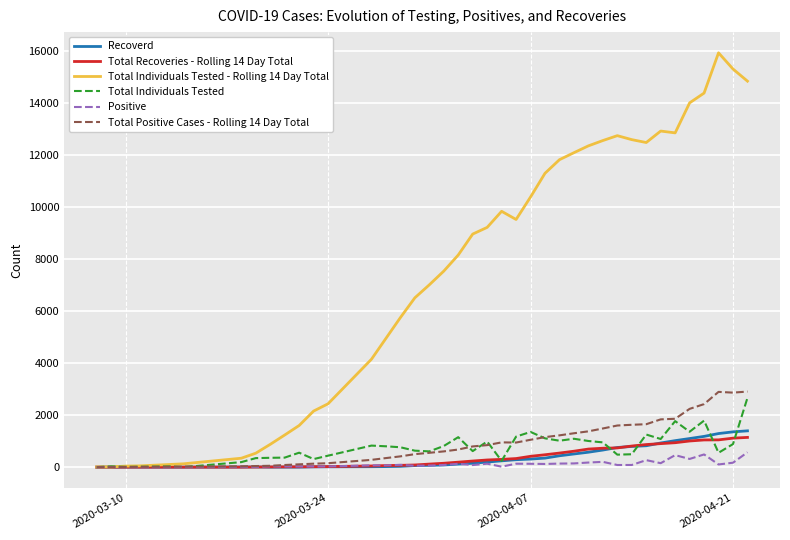

What is the greatest value displayed?

15926